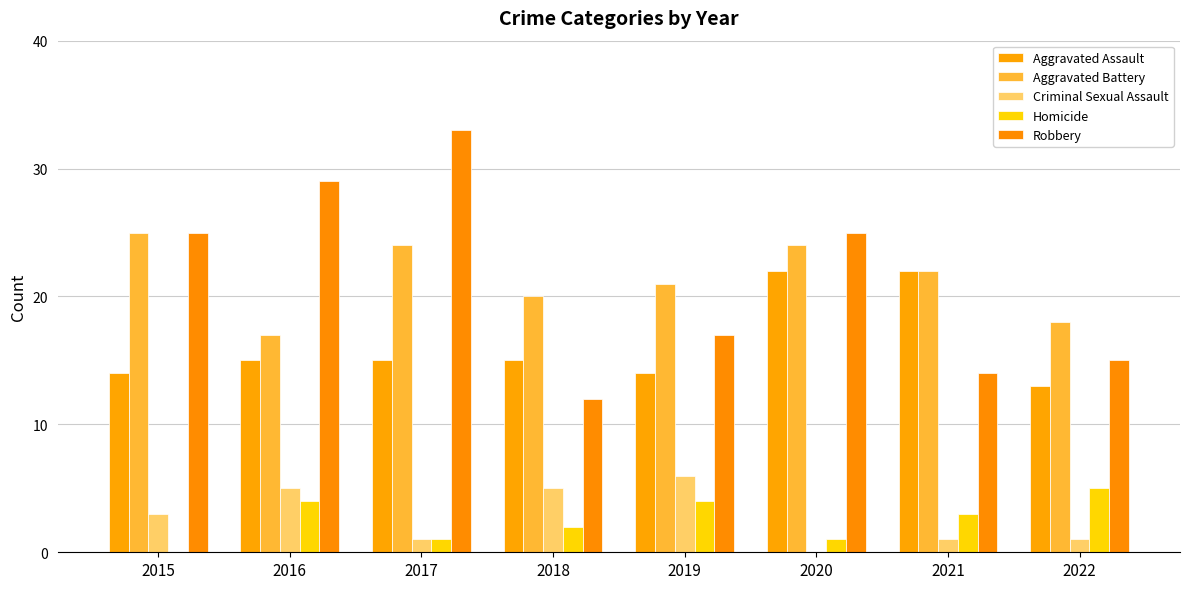

Count the number of data series in this chart.

5